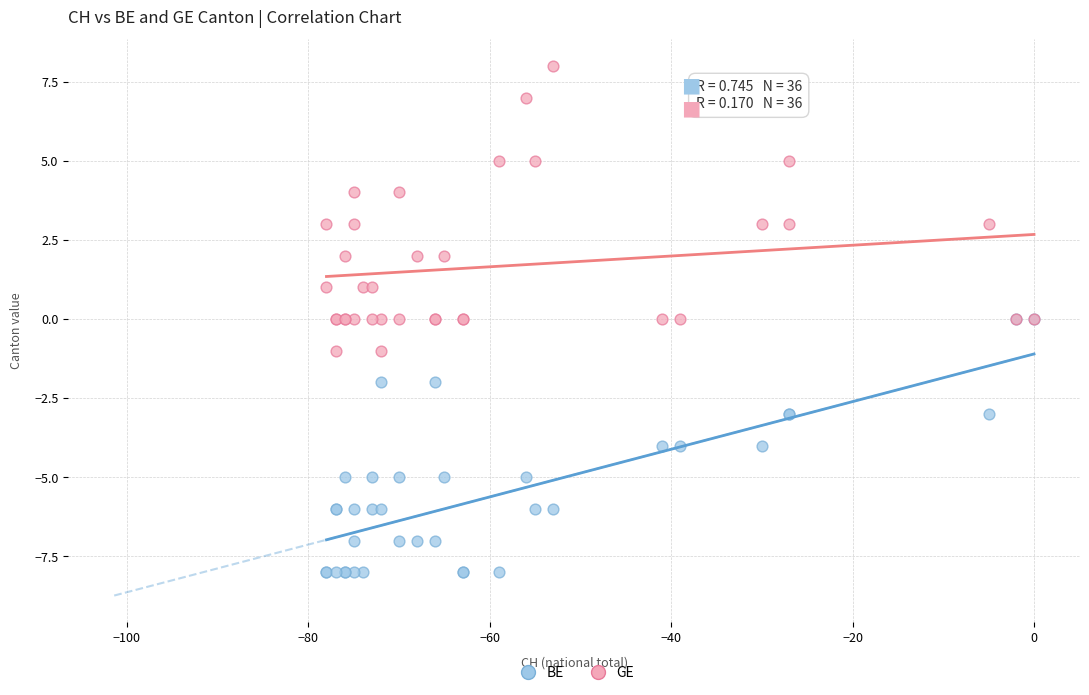

Which series has the largest Y range (max minus min)?

GE